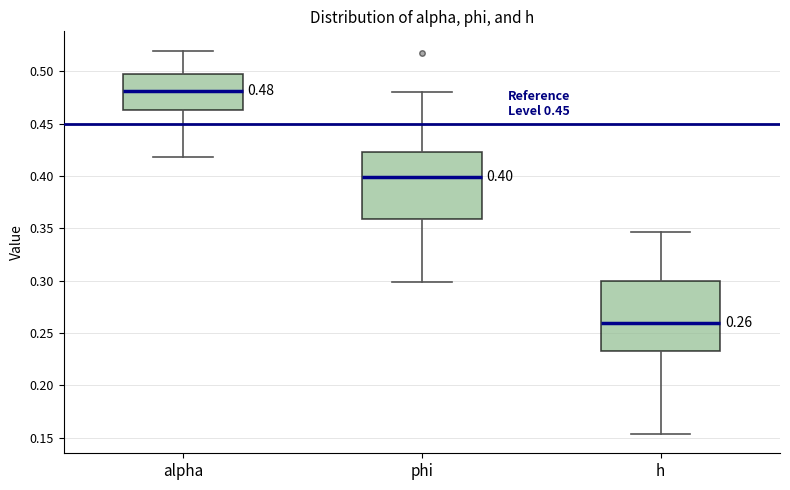

Which box has the highest median line?

alpha